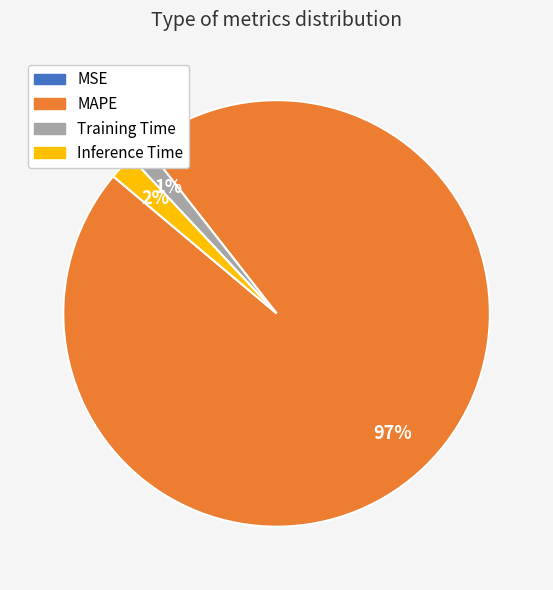

What percentage is the Training Time slice, to the nearest percent?

1%